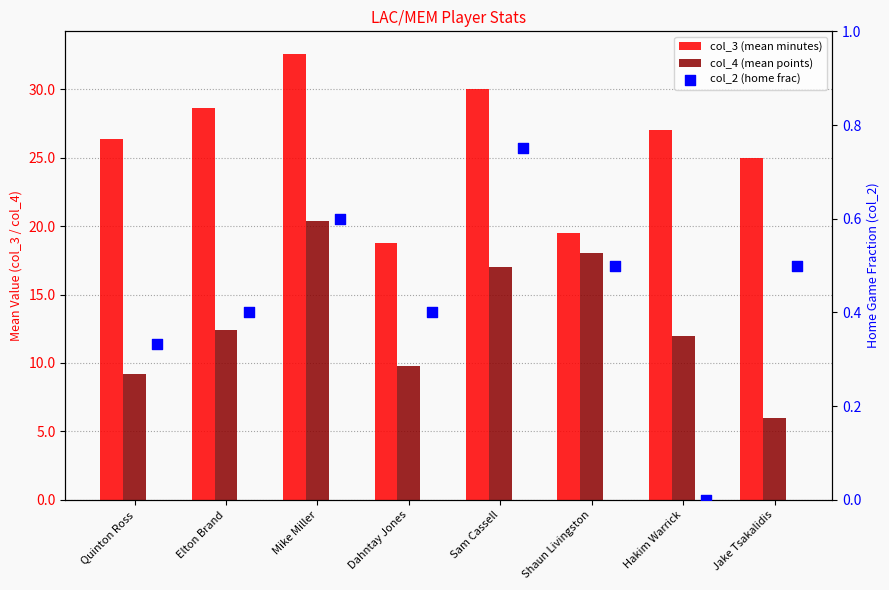

Which series reaches the maximum Y coordinate?

col_3 (mean minutes)